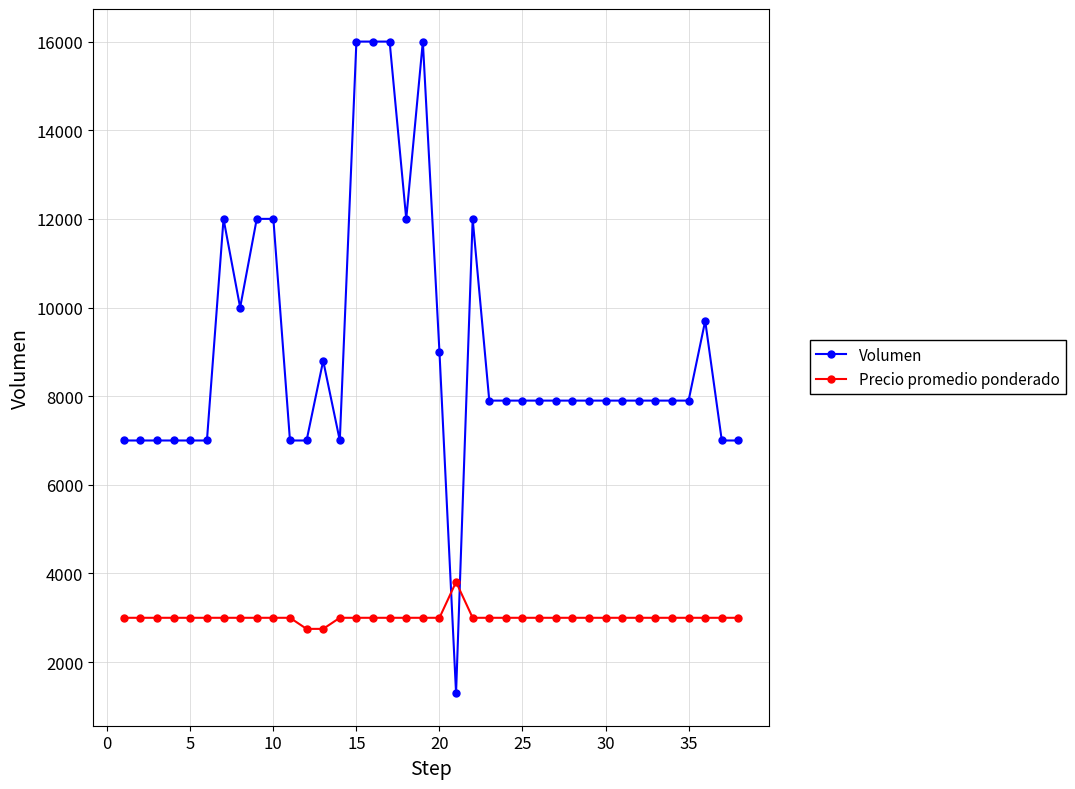

At how many categories does at least one series exceed 10672?

9